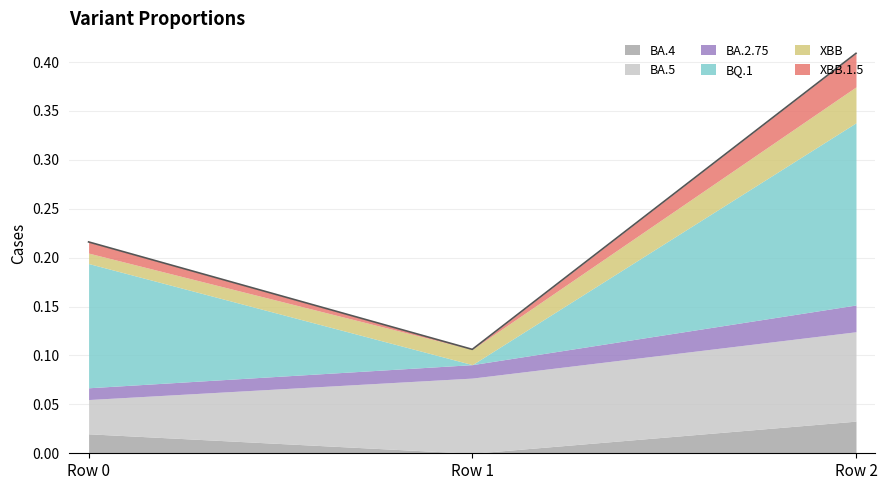

Which category has the lowest value in the XBB series?

Row 0